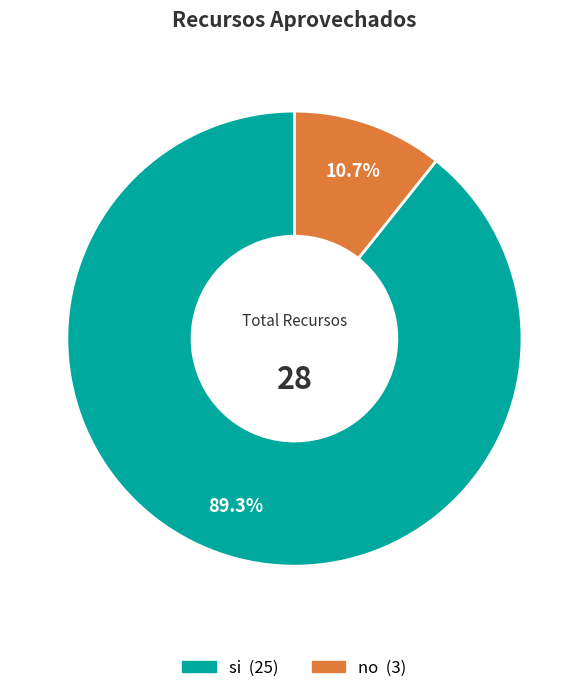

To the nearest percent, what is the difference between the largest and smallest slice percentages?

79%